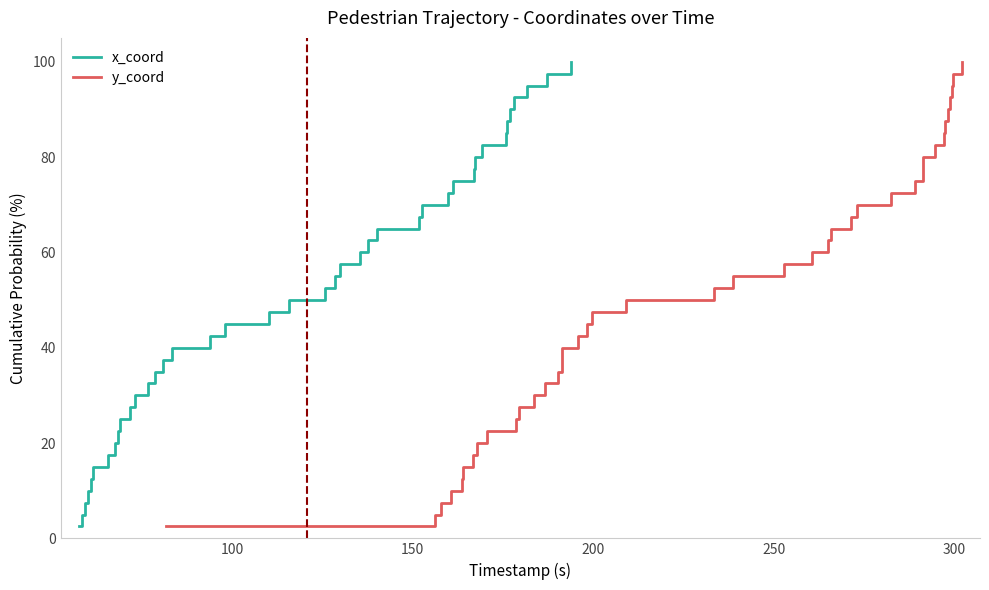

Reading left to right, transcribe all the data shown in this chart.

x_coord: 2.5	5.0	7.5	10.0	12.5	15.0	17.5	20.0	22.5	25.0	27.5	30.0	32.5	35.0	37.5	40.0	42.5	45.0	47.5	50.0	52.5	55.0	57.5	60.0	62.5	65.0	67.5	70.0	72.5	75.0	77.5	80.0	82.5	85.0	87.5	90.0	92.5	95.0	97.5	100.0
y_coord: 2.5	5.0	7.5	10.0	12.5	15.0	17.5	20.0	22.5	25.0	27.5	30.0	32.5	35.0	37.5	40.0	42.5	45.0	47.5	50.0	52.5	55.0	57.5	60.0	62.5	65.0	67.5	70.0	72.5	75.0	77.5	80.0	82.5	85.0	87.5	90.0	92.5	95.0	97.5	100.0